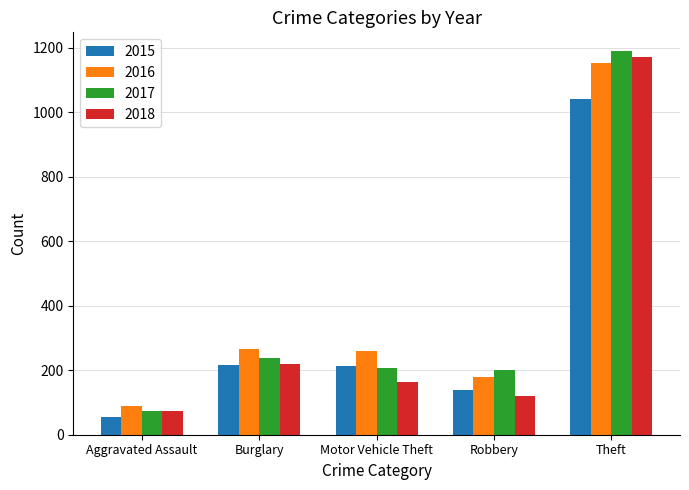

What is the sum of all 2018 values?

1744